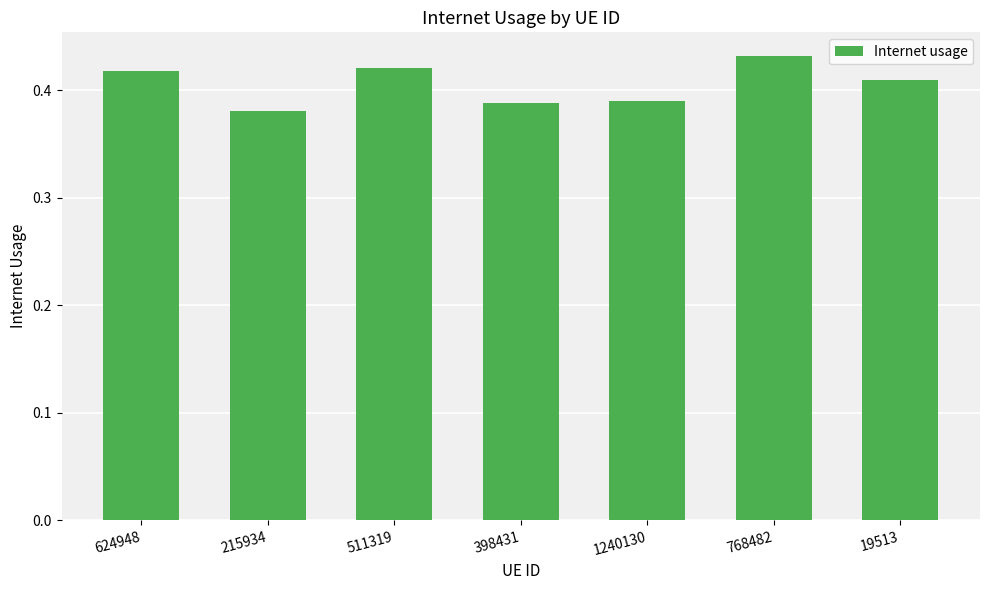

Is it true that the value at 215934 is 0.5?

False